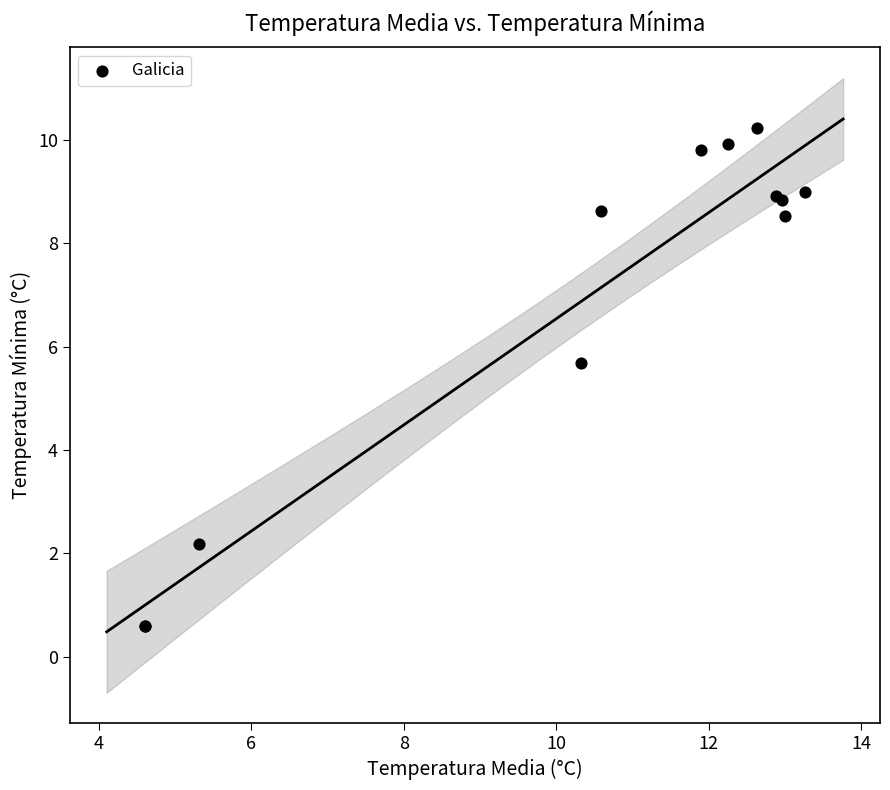

What Y value in the scatter plot is closest to 5?

5.7